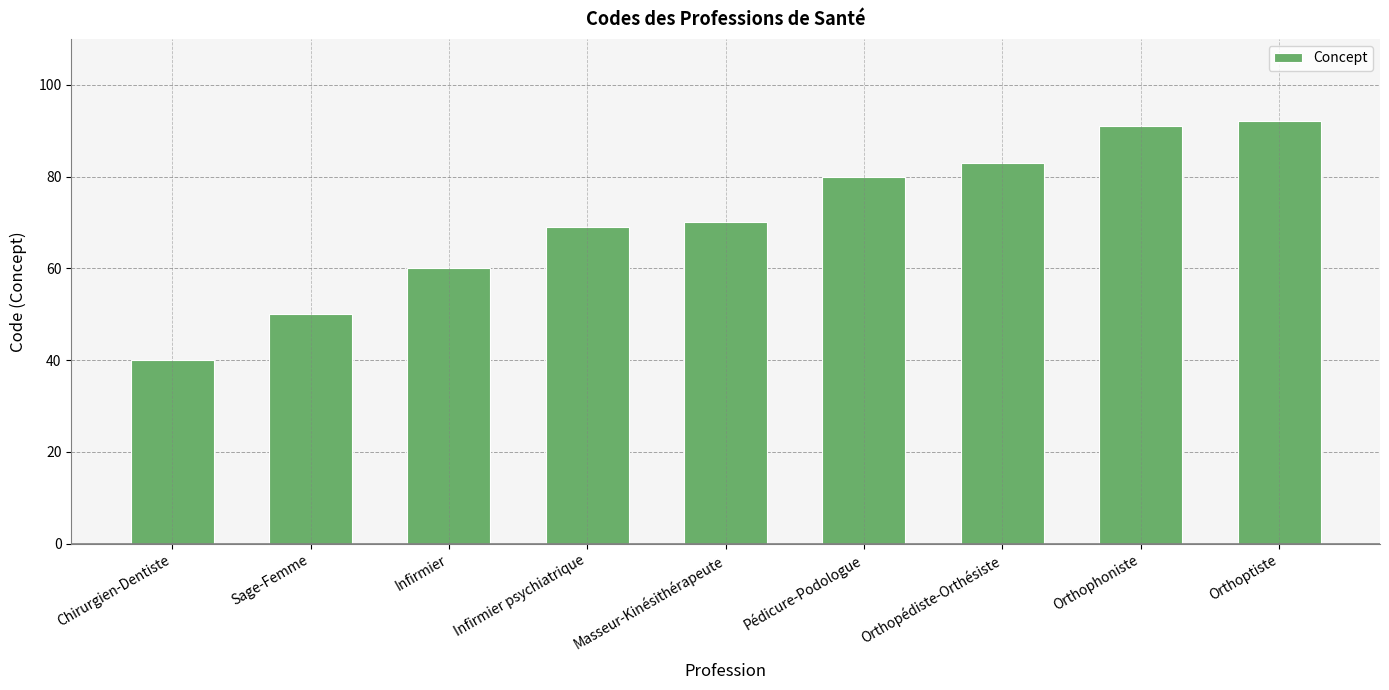

How many data points are less than 70?

4